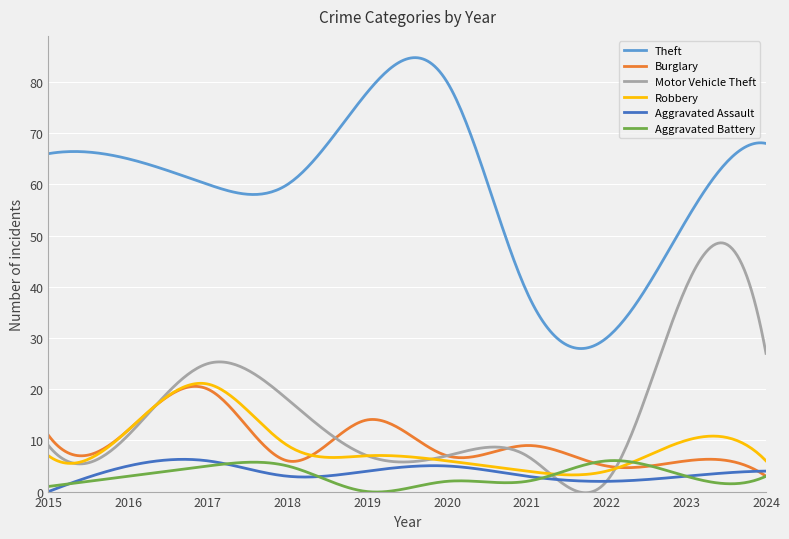

Which series has the largest total across all categories?

Theft